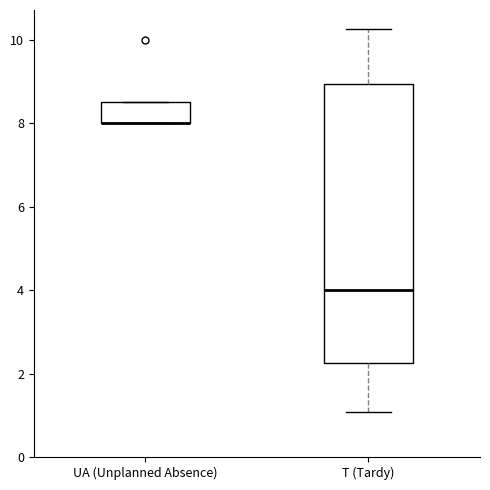

Where is the upper edge of the box for UA (Unplanned Absence) on the y-axis? The values are not printed on the chart, so give them approximately, as read against the axis.

8.6